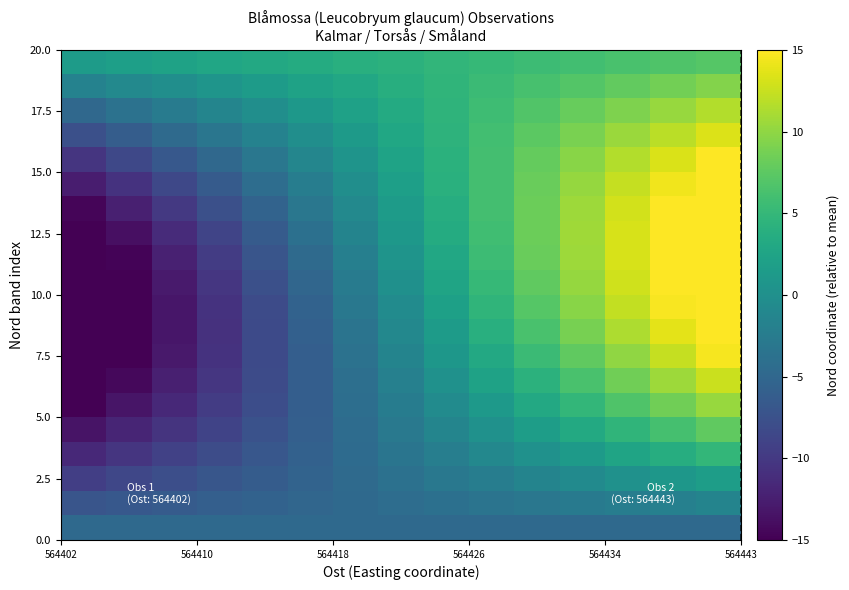

Count the number of categories in the chart.

15